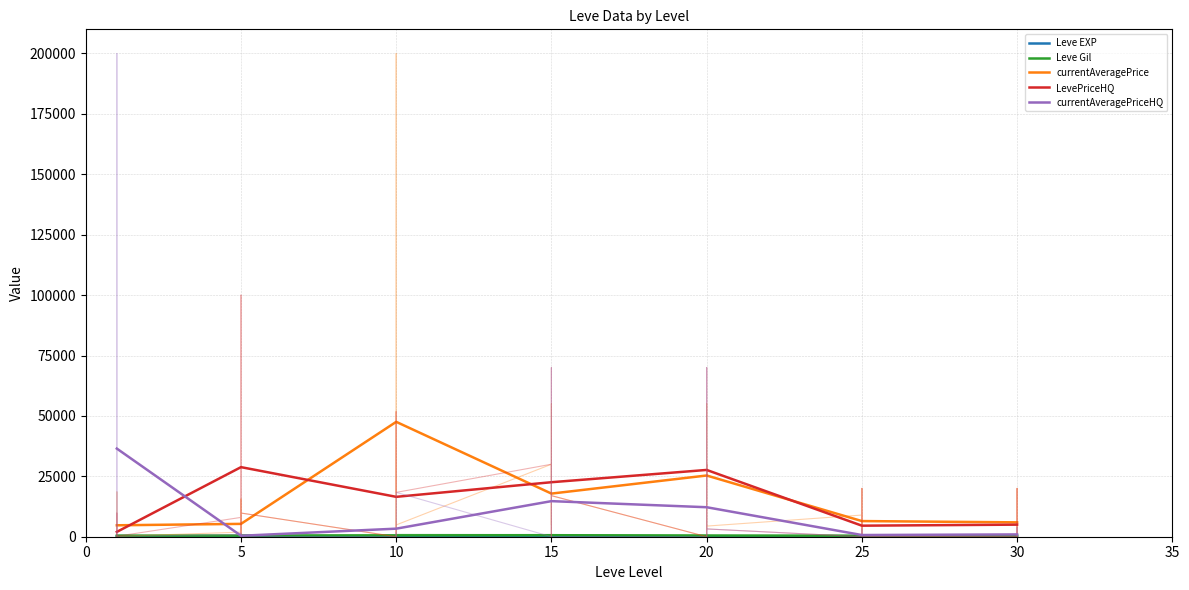

Which label corresponds to the largest value in the chart?

10